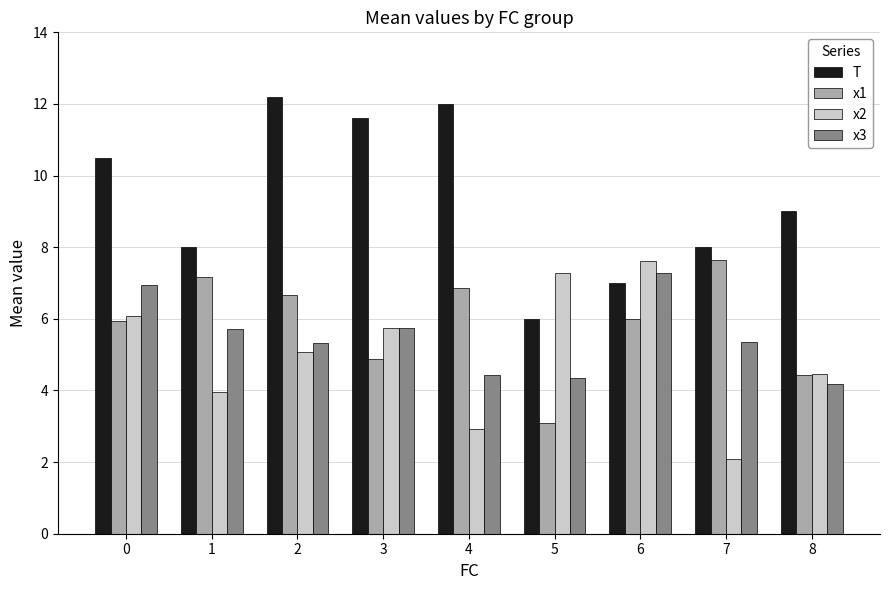

At 4, list the series in order from largest to smallest.

T, x1, x3, x2